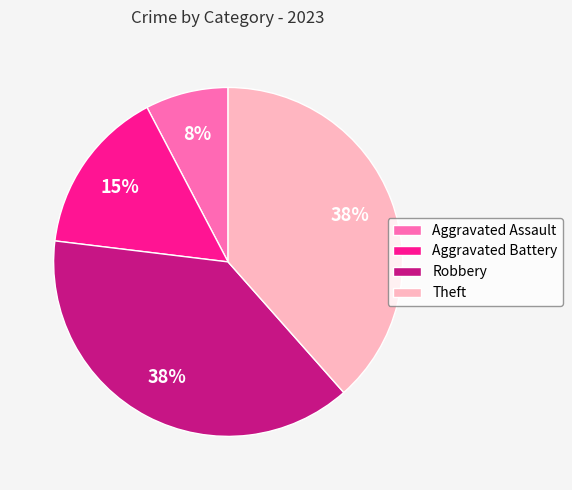

To the nearest percent, what is the combined percentage of Theft and Aggravated Battery?

54%